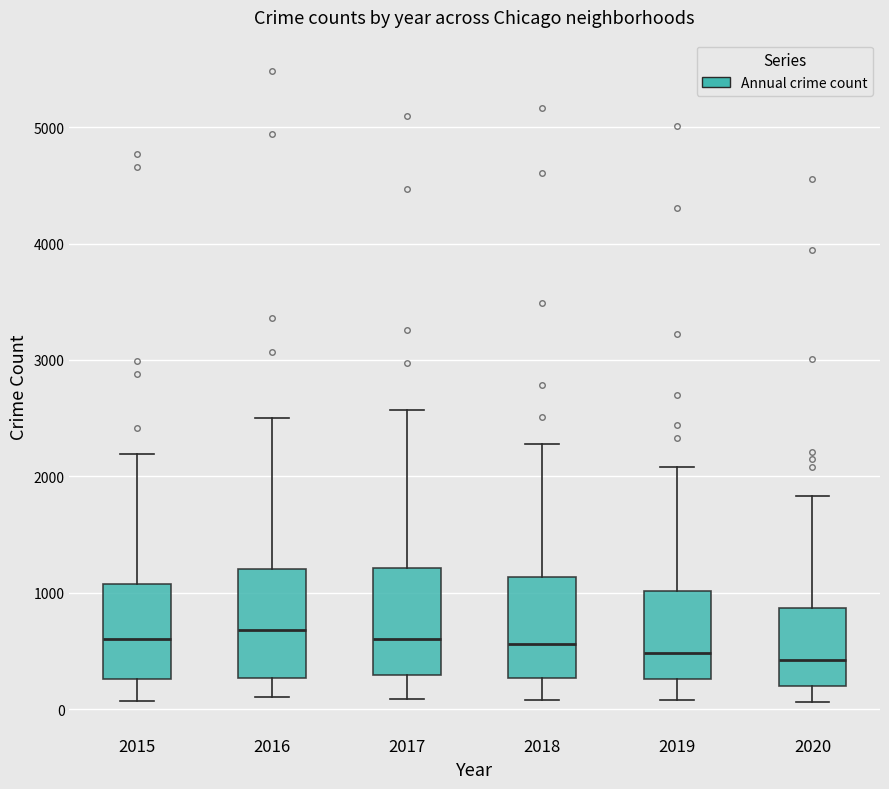

Reading left to right, transcribe this box plot: for each box, give where its median line is, the range the box spans, and where its two whiskers end, as read against the y-axis. The values are not printed on the chart, so give them approximately, as read against the axis.

2015: median 600, box 300 to 1100, whiskers 100 to 2200
2016: median 700, box 300 to 1200, whiskers 100 to 2500
2017: median 600, box 300 to 1200, whiskers 100 to 2600
2018: median 600, box 300 to 1100, whiskers 100 to 2300
2019: median 500, box 300 to 1000, whiskers 100 to 2100
2020: median 400, box 200 to 900, whiskers 100 to 1800